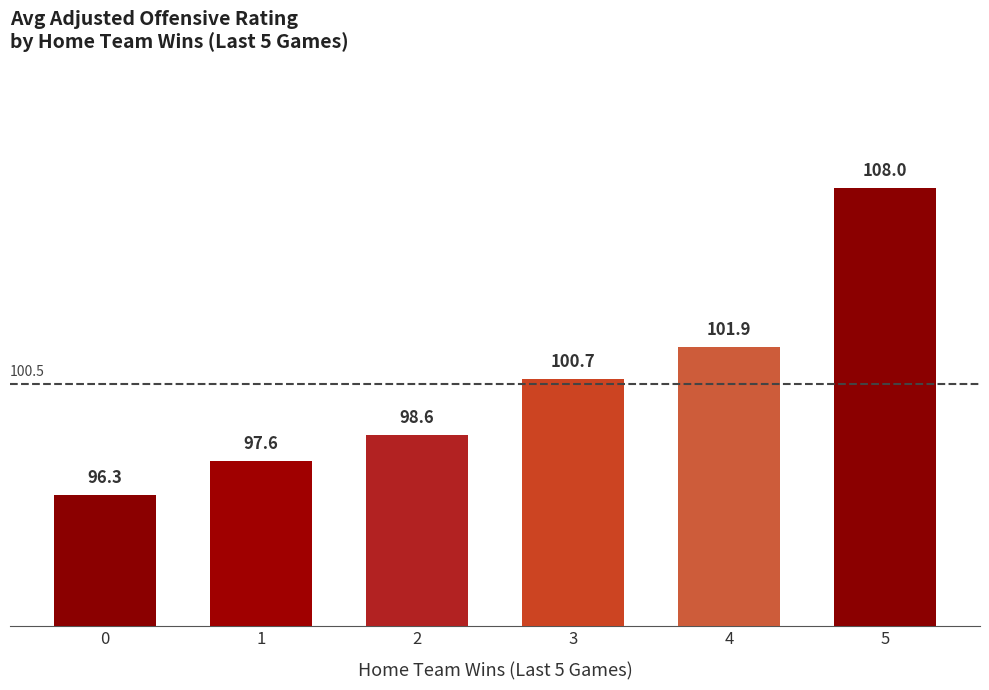

What is the average value?

100.5